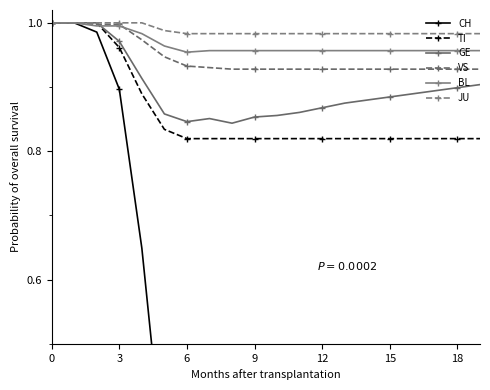

What is the label of the 10th point from the right?

10